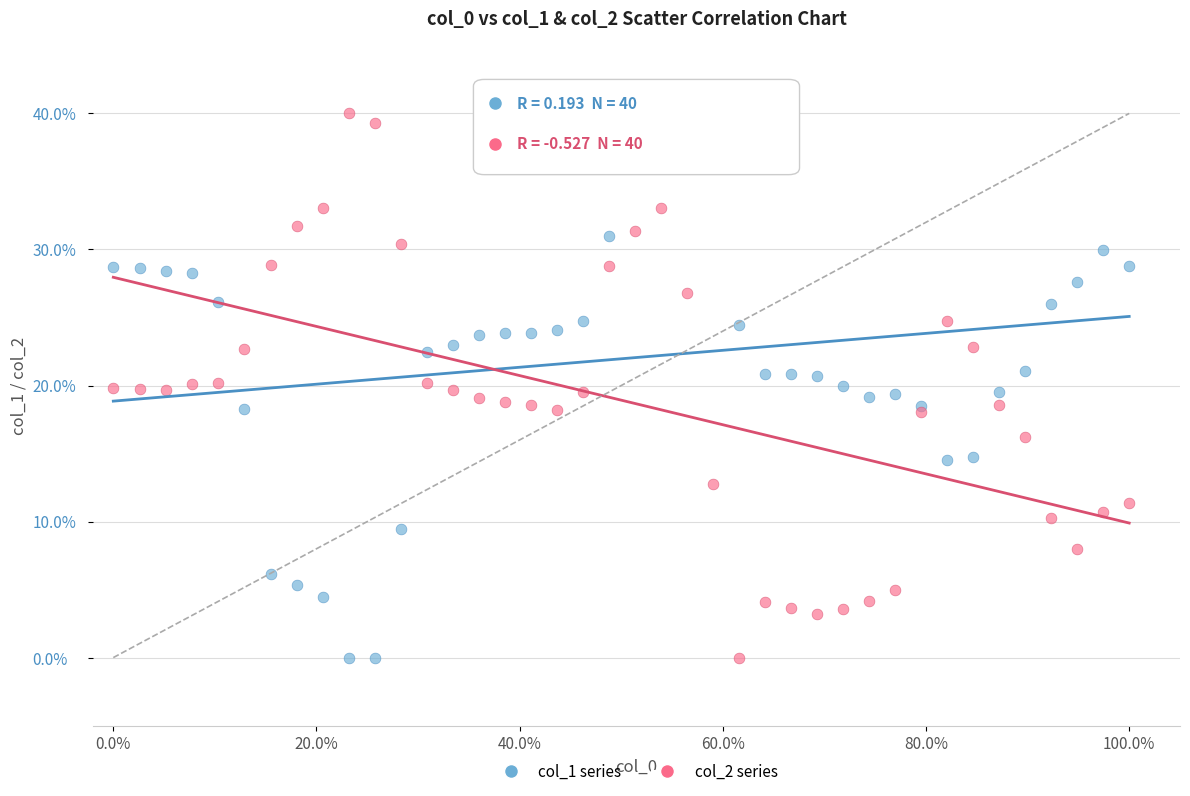

What is the X range (max minus min) for the scatter plot?

100.0